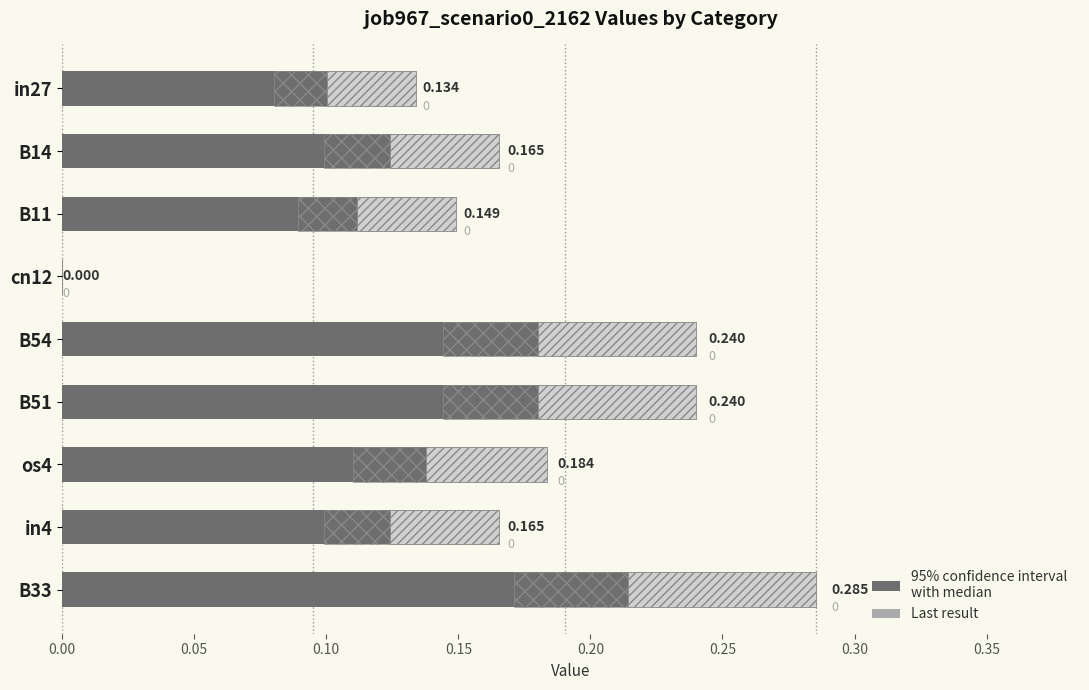

The chart shows a value of 0.2 at B51. True or false?

True